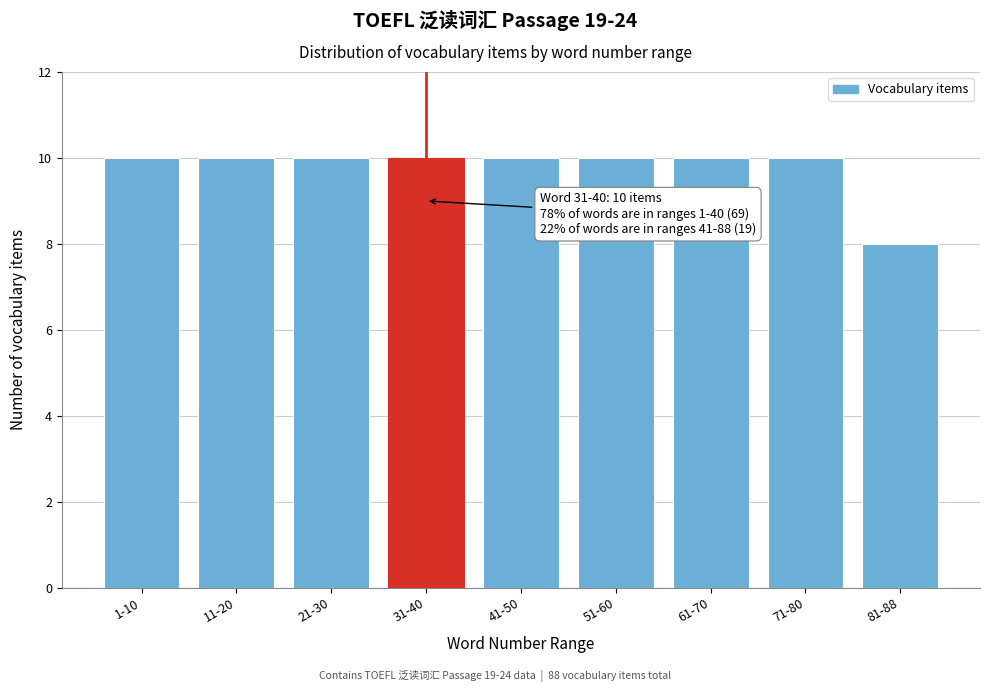

Reading right to left, list all the values displayed in this chart.

81-88=8	71-80=10	61-70=10	51-60=10	41-50=10	31-40=10	21-30=10	11-20=10	1-10=10